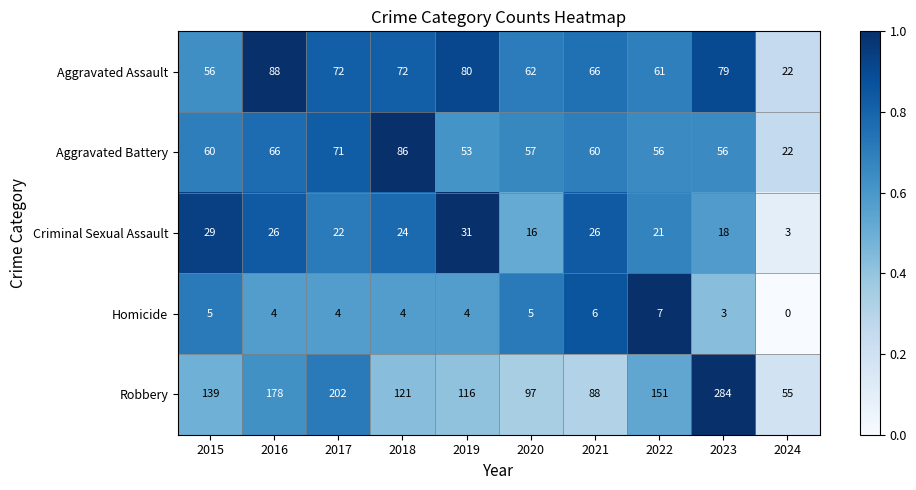

True or false: Robbery has a value of 116 at 2019.

True